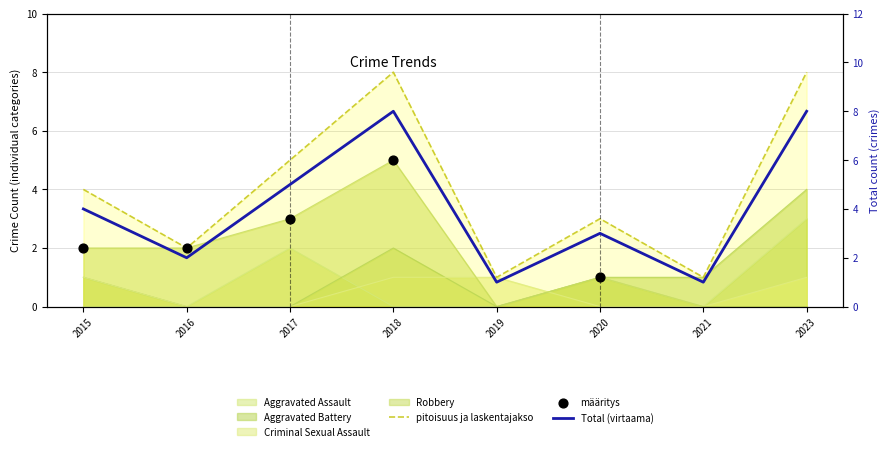

At which category is the sum across all series the highest?

2018